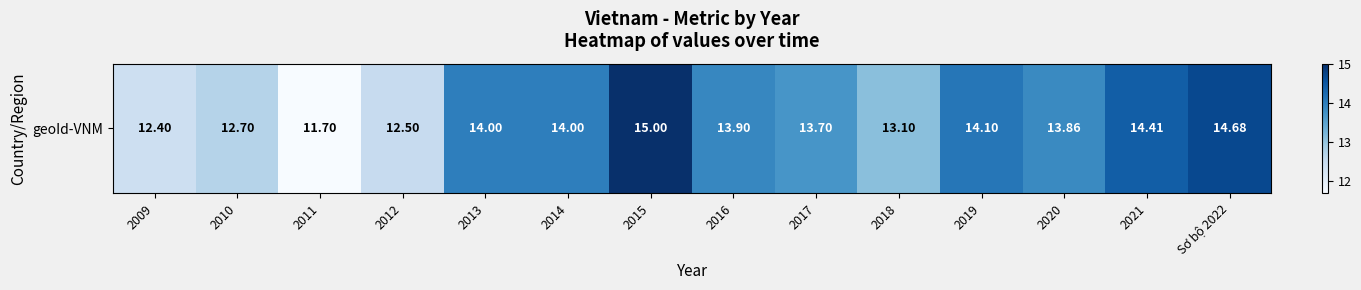

How many distinct data groups are displayed?

1